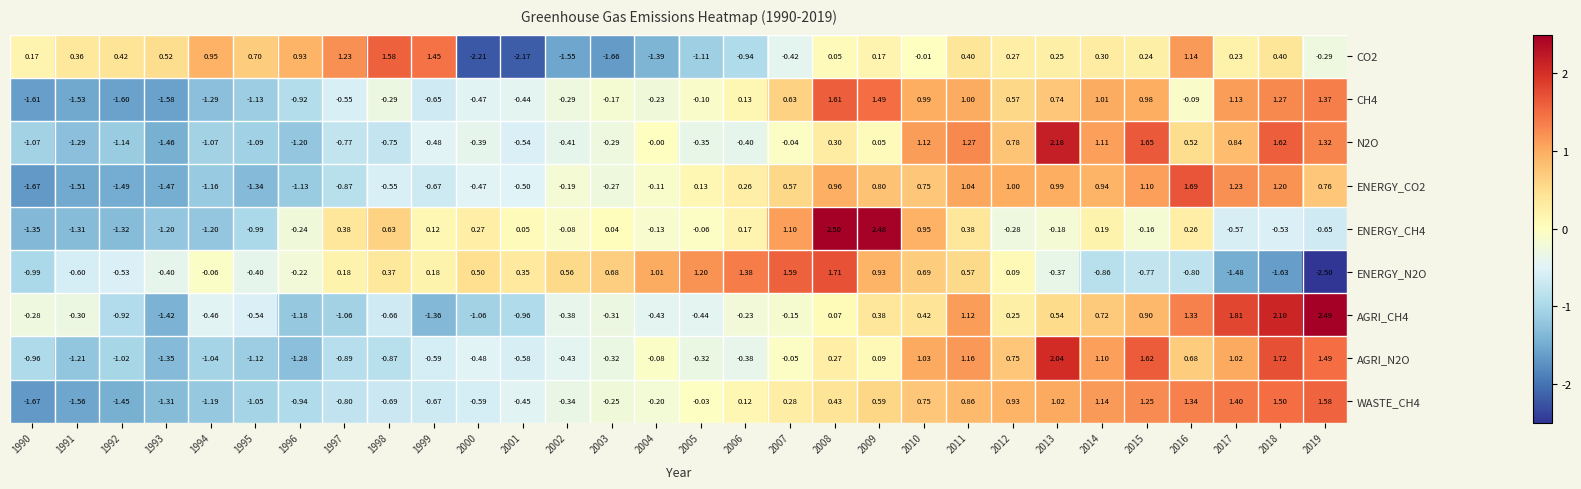

At how many categories does at least one series exceed 2?

5